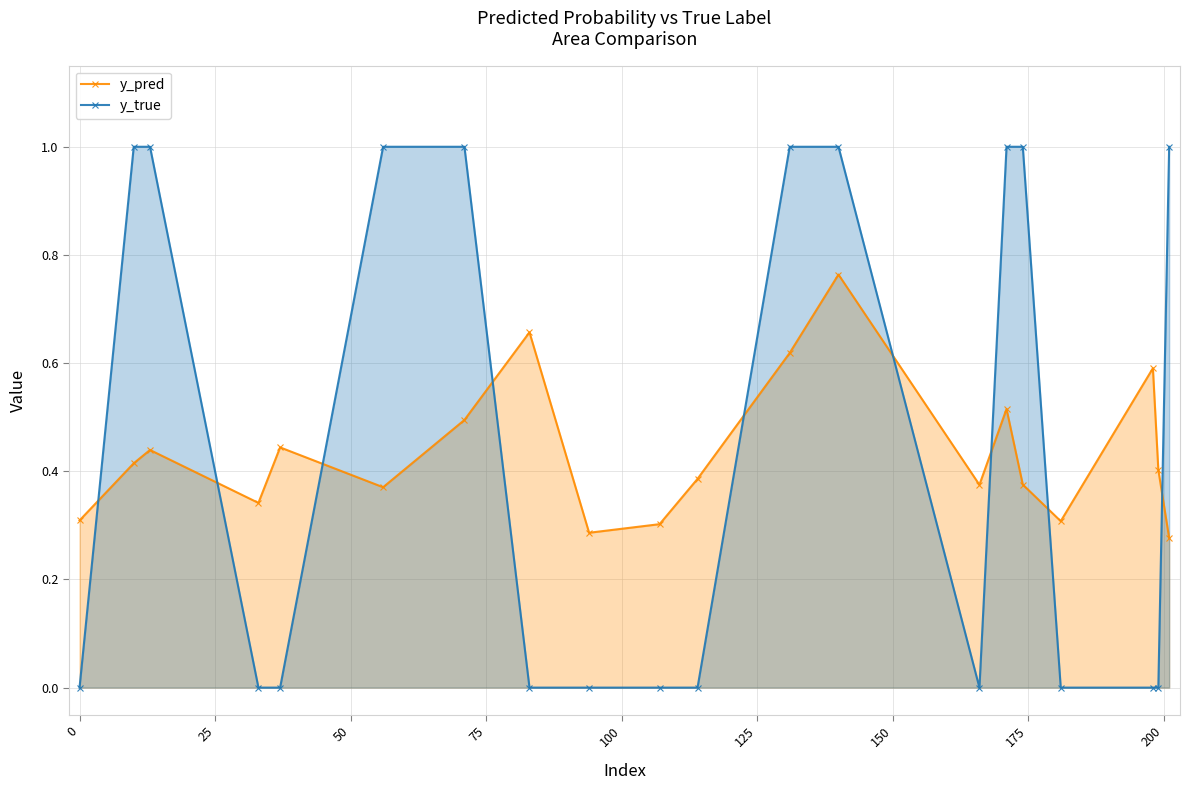

True or false: y_pred and y_true intersect in this chart.

True